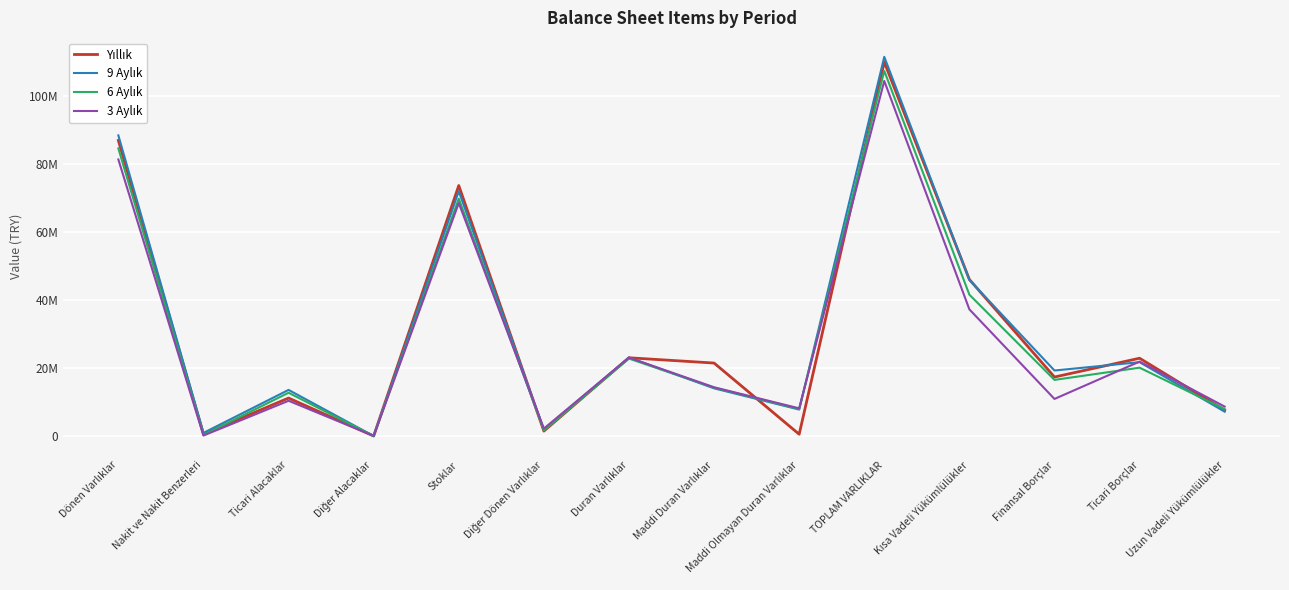

What is the label of the 3rd point from the left?

Ticari Alacaklar